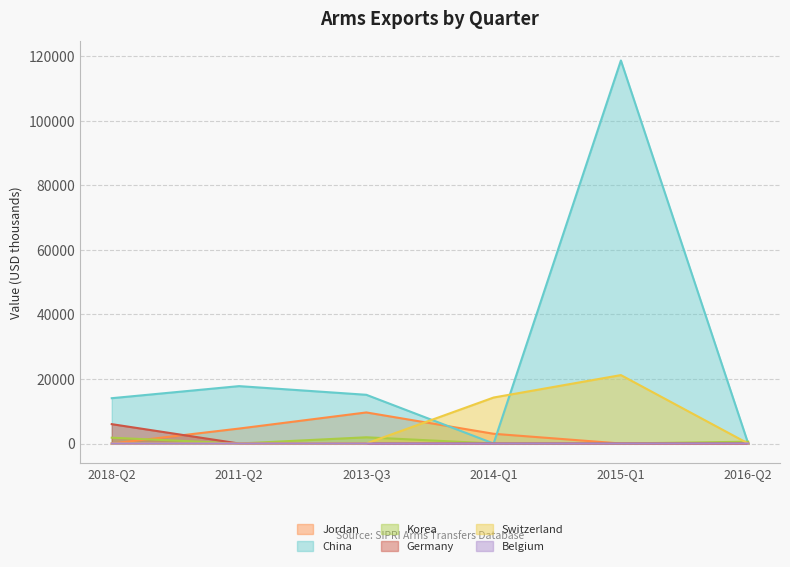

Is the value of Belgium at 2014-Q1 greater than the value of Switzerland at 2011-Q2?

No